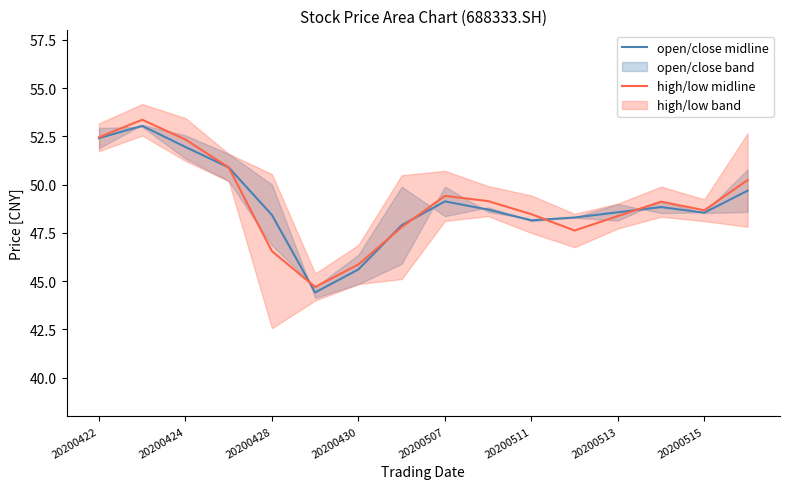

How many interior local valleys does the high/low midline series have?

3